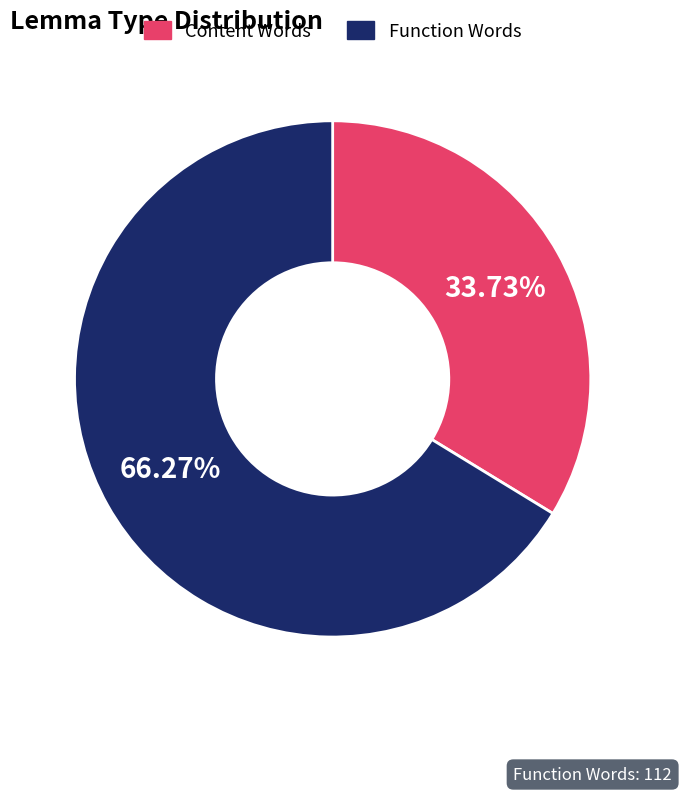

Between Content Words and Function Words, which is larger?

Function Words